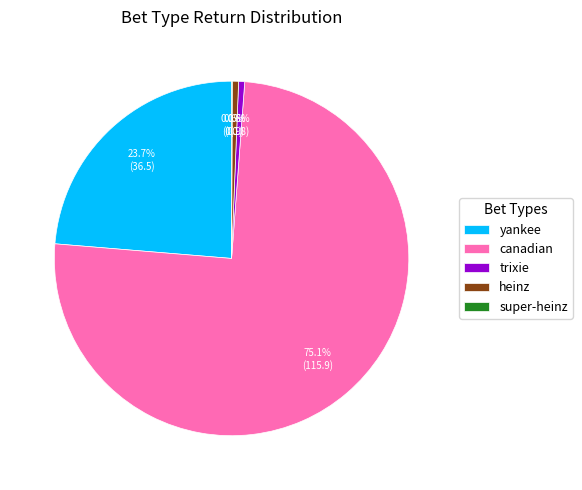

What percentage is NOT represented by trixie?

99.4%